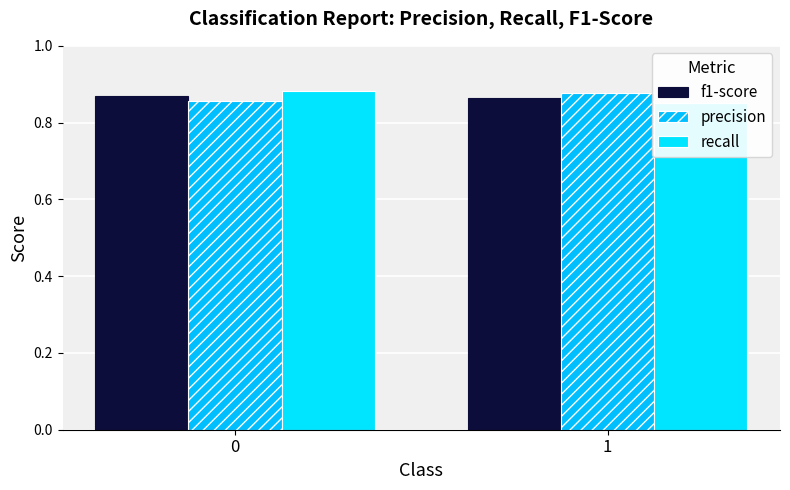

Count the number of data series in this chart.

3